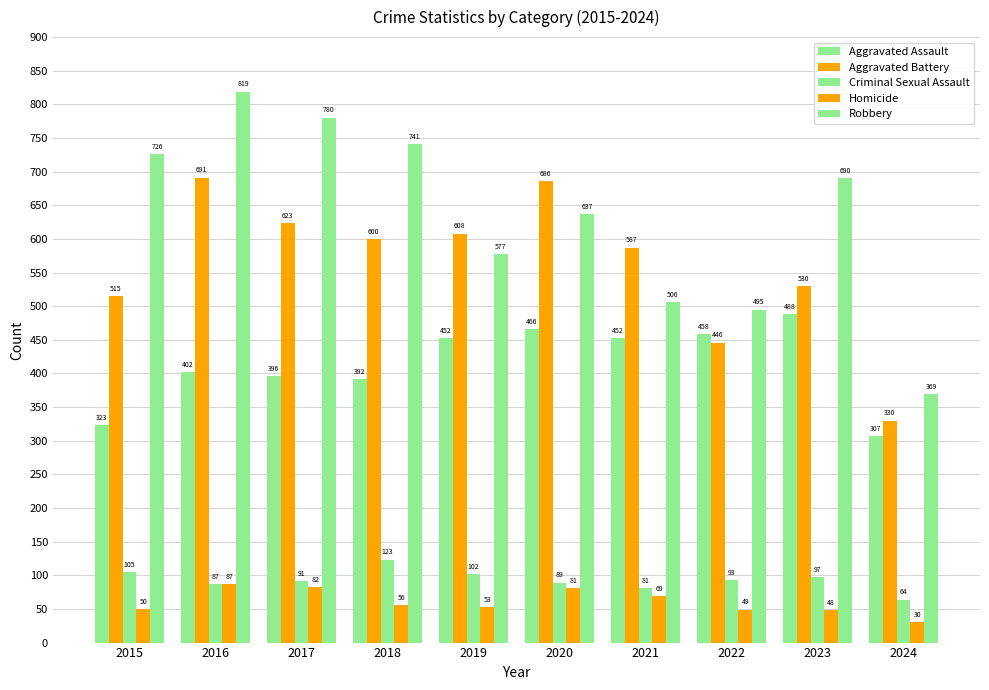

How many categories are shown in the chart?

10